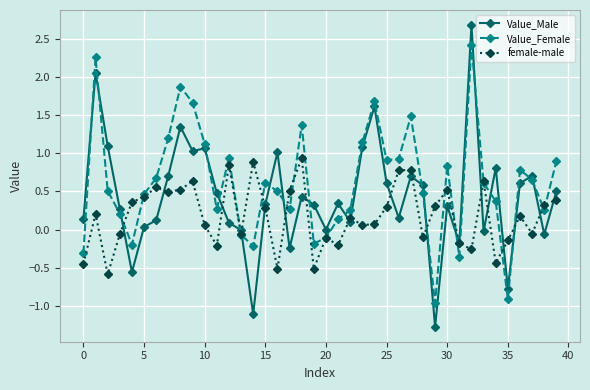

How many series are shown in this chart?

3